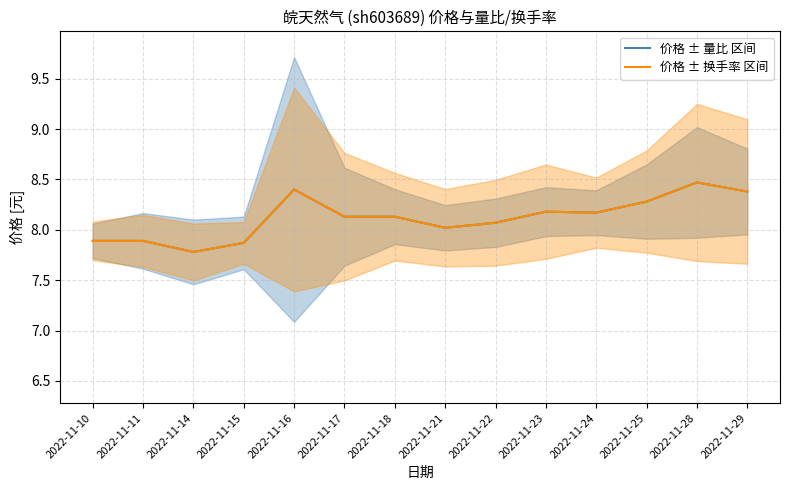

List the labels in order of 价格 ± 量比 区间 value, smallest first.

2022-11-14, 2022-11-15, 2022-11-10, 2022-11-11, 2022-11-21, 2022-11-22, 2022-11-17, 2022-11-18, 2022-11-24, 2022-11-23, 2022-11-25, 2022-11-29, 2022-11-16, 2022-11-28